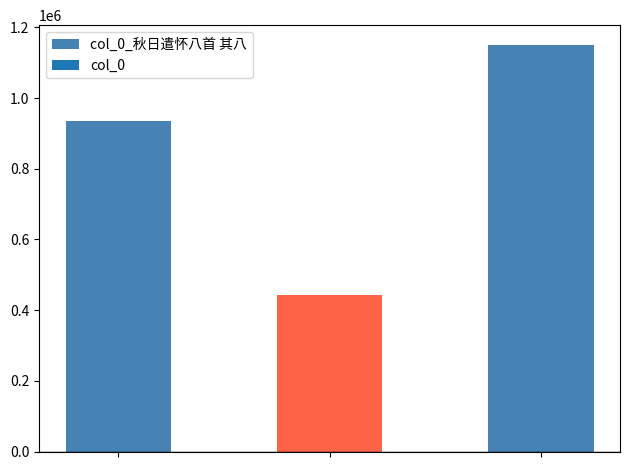

Is it true that the value at 步原韵奉和李凌云、曾圣任二先生《除夕遣怀》八首 其八 is 442440?

True